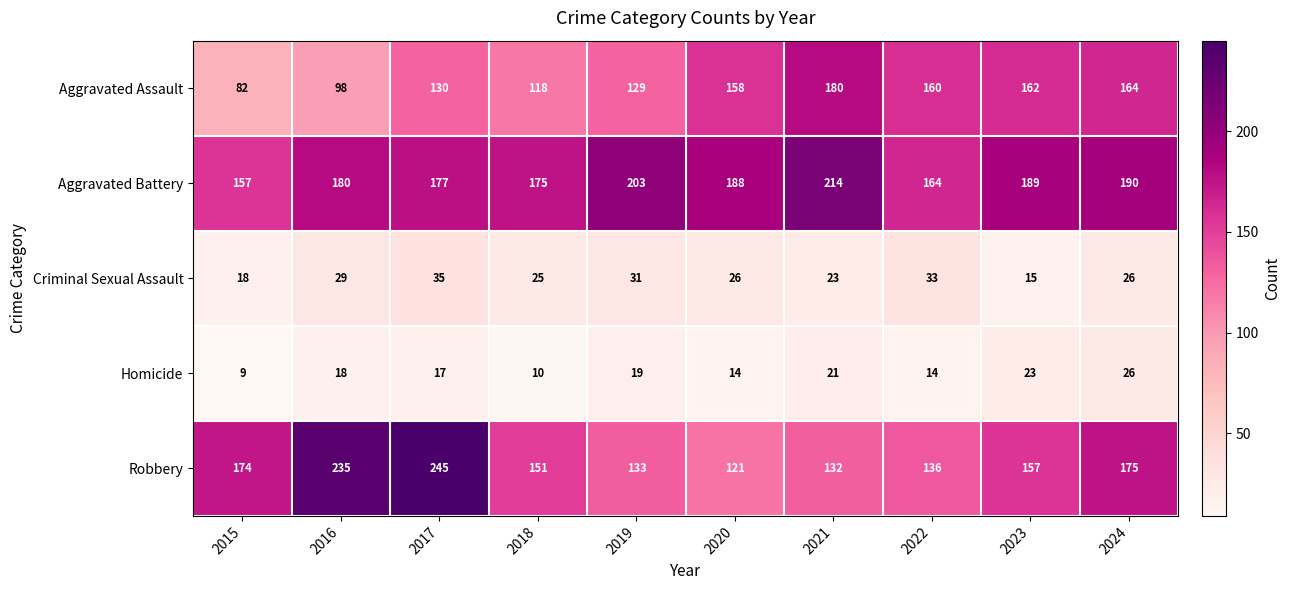

Where is Robbery nearest to the value 183?

2024